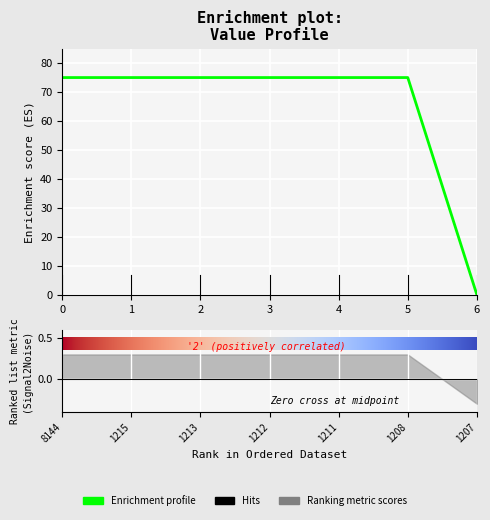

Is it true that the value at 3 is 75?

True